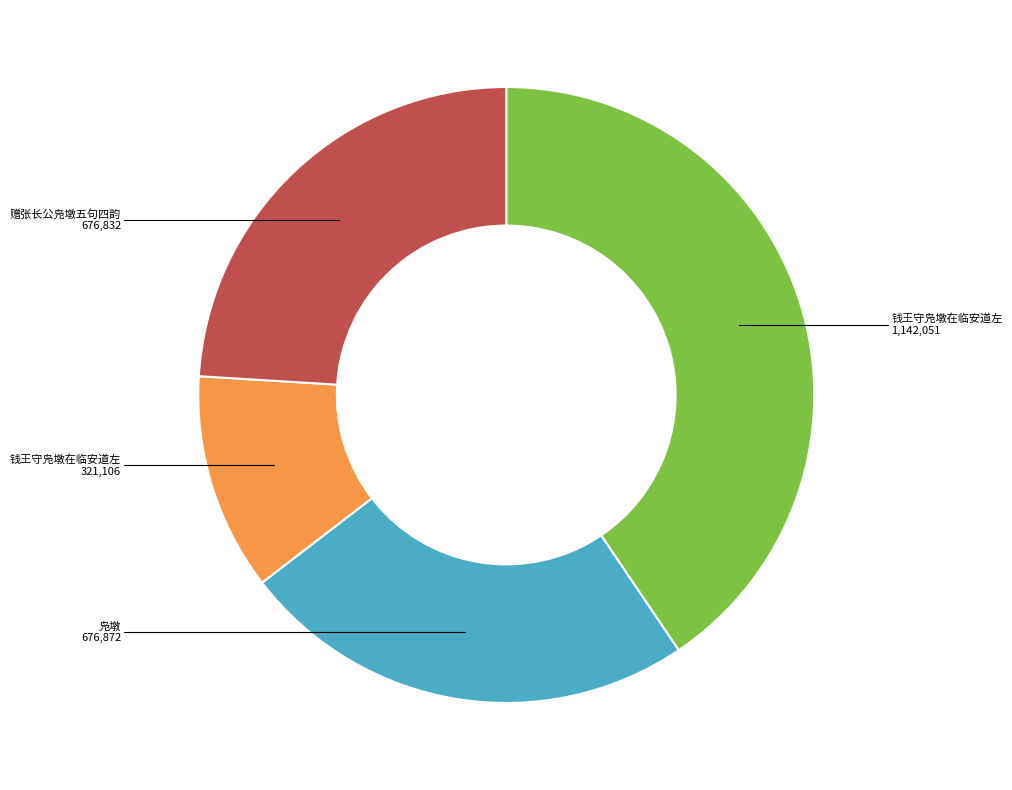

Is there a majority slice in this chart?

No